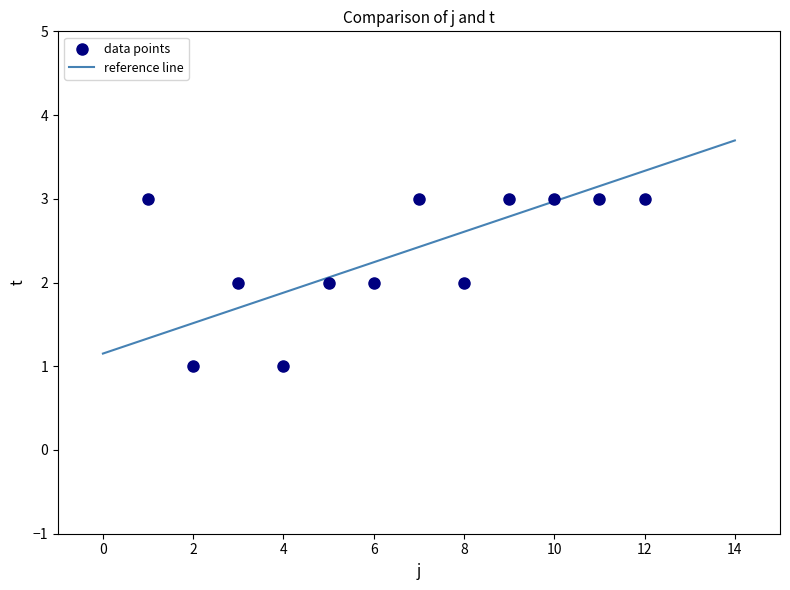

What is the range of X values (max minus min)?

11